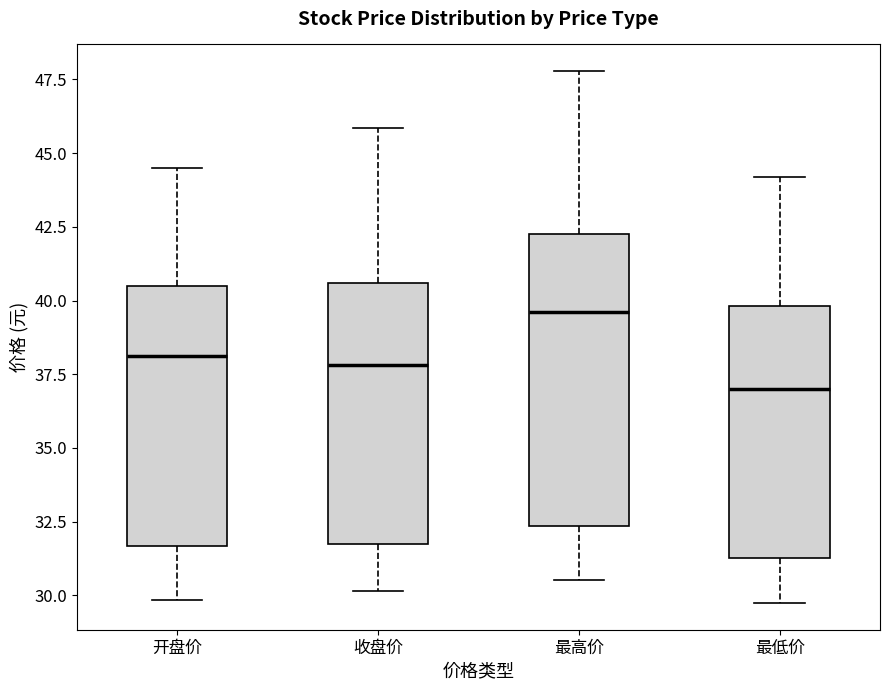

Reading left to right, read every box against the y-axis: the position of its median line, the range the box covers, and the ends of its whiskers. The values are not printed on the chart, so give them approximately, as read against the axis.

开盘价: median 38.0, box 31.5 to 40.5, whiskers 30.0 to 44.5
收盘价: median 38.0, box 32.0 to 40.5, whiskers 30.0 to 46.0
最高价: median 39.5, box 32.5 to 42.5, whiskers 30.5 to 48.0
最低价: median 37.0, box 31.5 to 40.0, whiskers 29.5 to 44.0